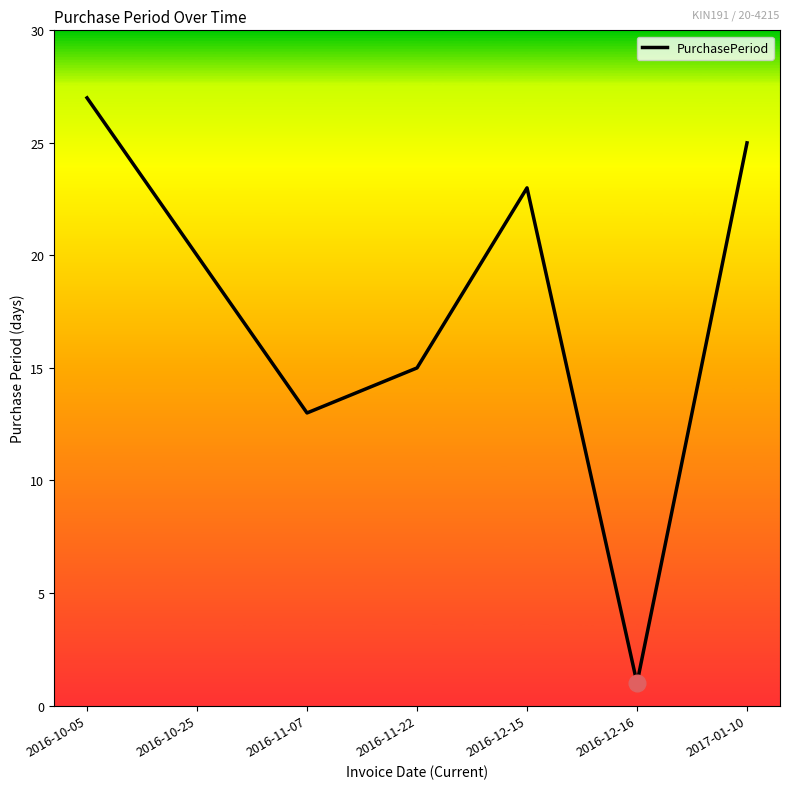

The value at 2016-11-22 is 20. True or false?

False